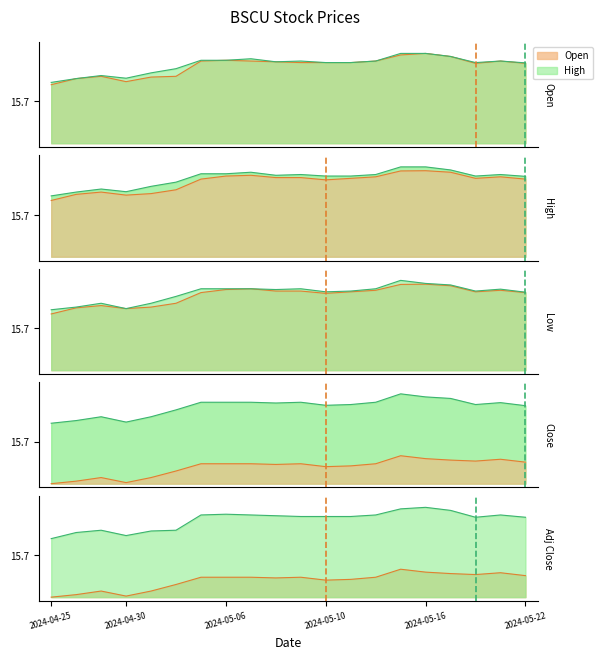

True or false: Open has more than 2 points higher than both neighbors.

True